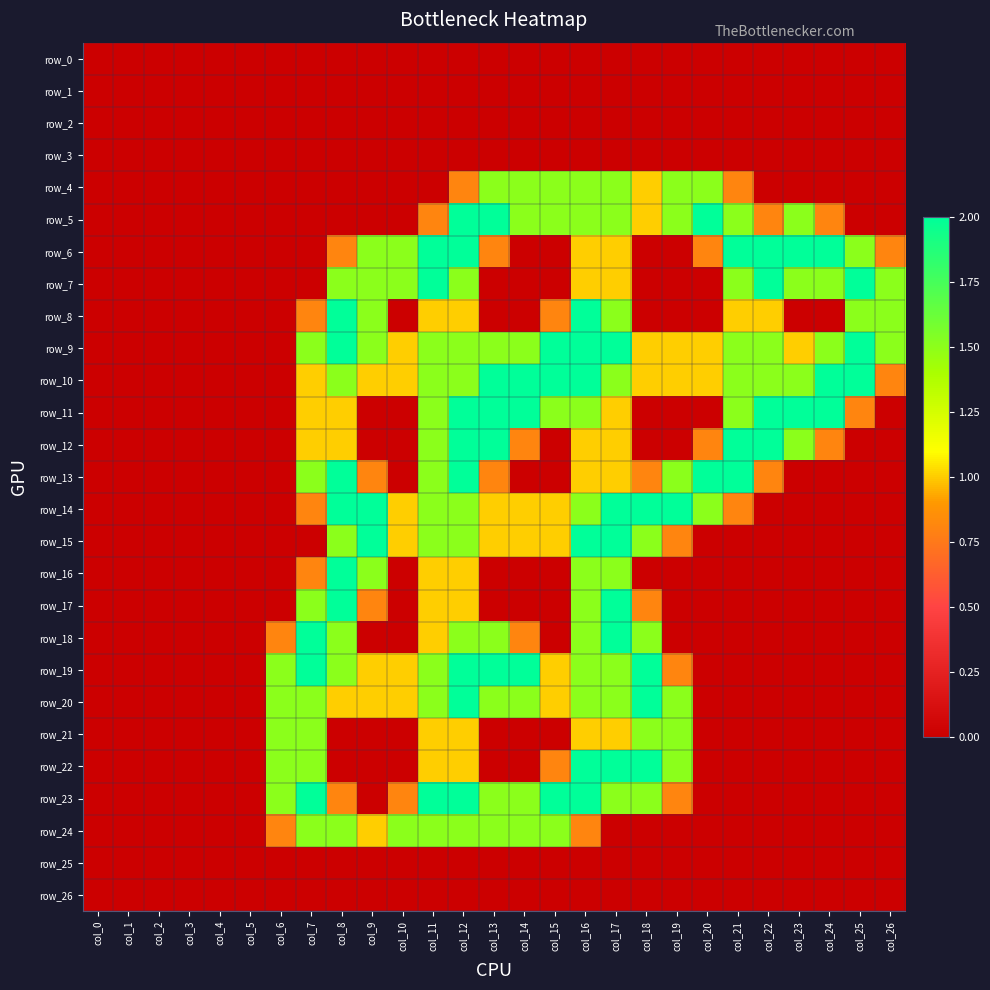

Is it true that row_10 equals 0.0 at col_1?

True